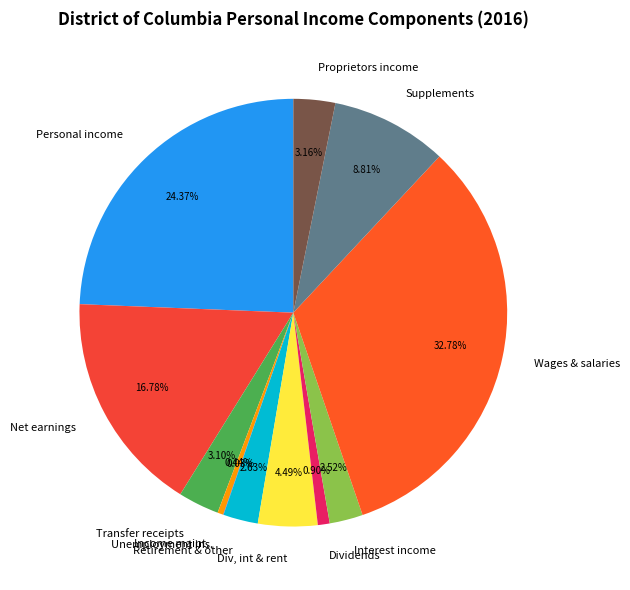

Is there a majority slice in this chart?

No